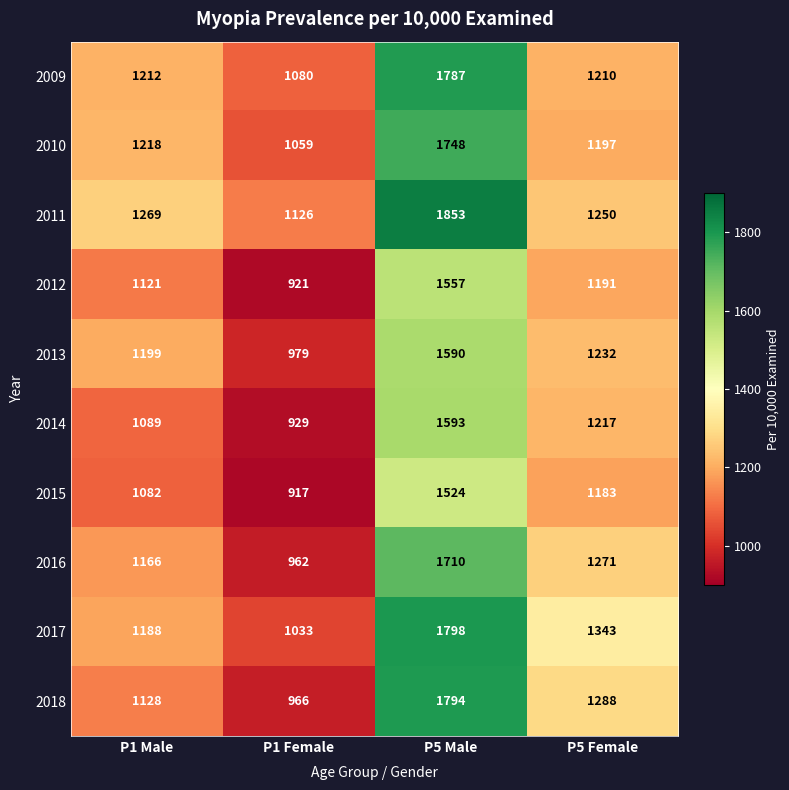

Read the 2013 value at P5 Female, to the nearest 10.

1230